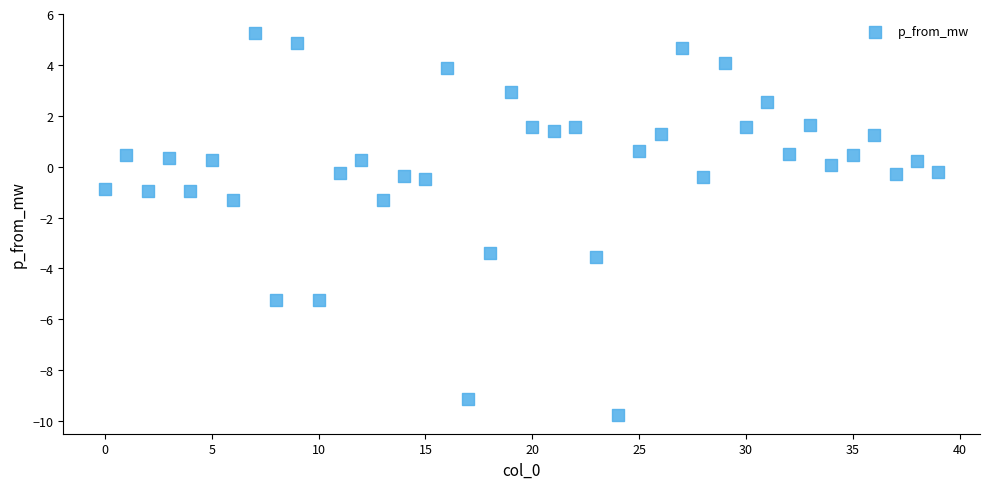

What is the range of Y values (max minus min)?

15.0